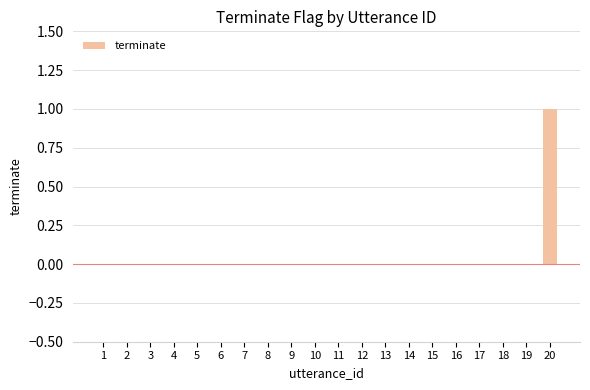

At which category does the chart reach its peak across all series?

20